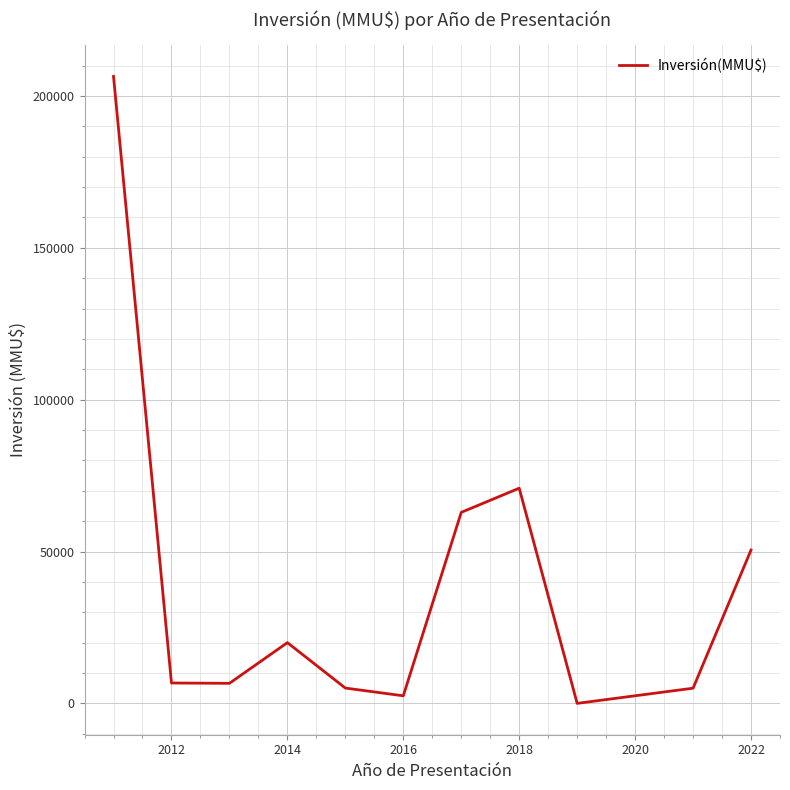

What is the greatest value displayed?

206424